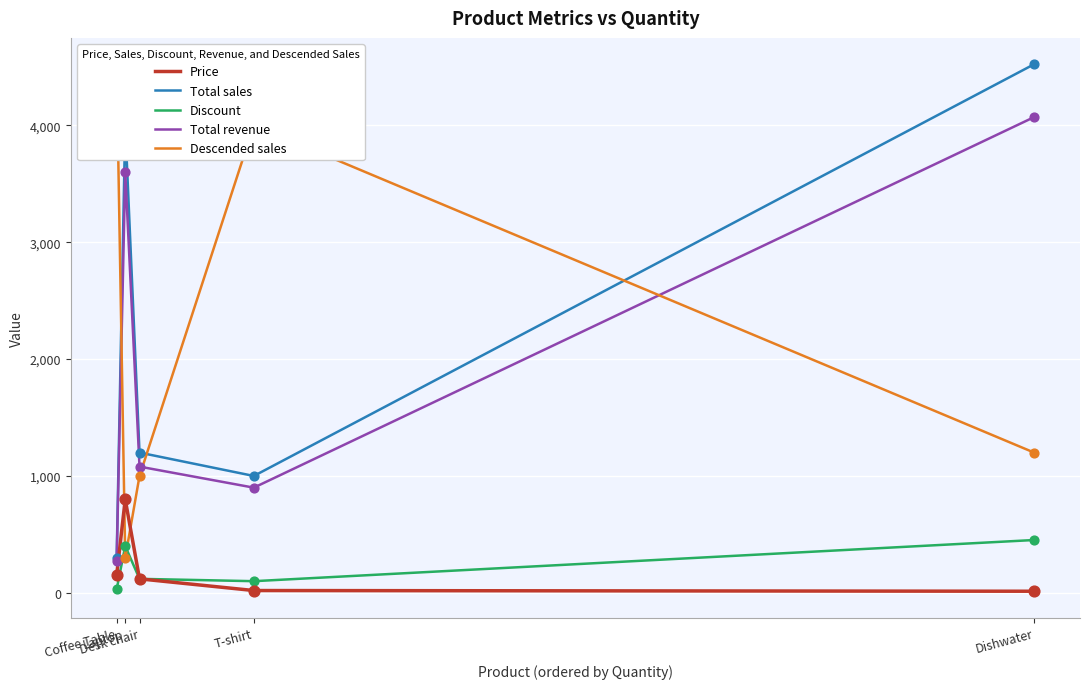

Which series has the largest total across all categories?

Total sales